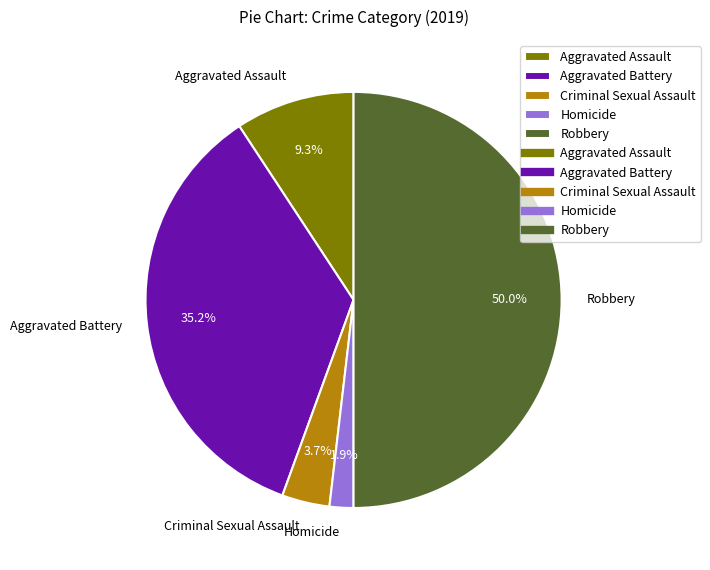

Approximately how many times larger is the value at Aggravated Battery compared to Robbery?

0.7